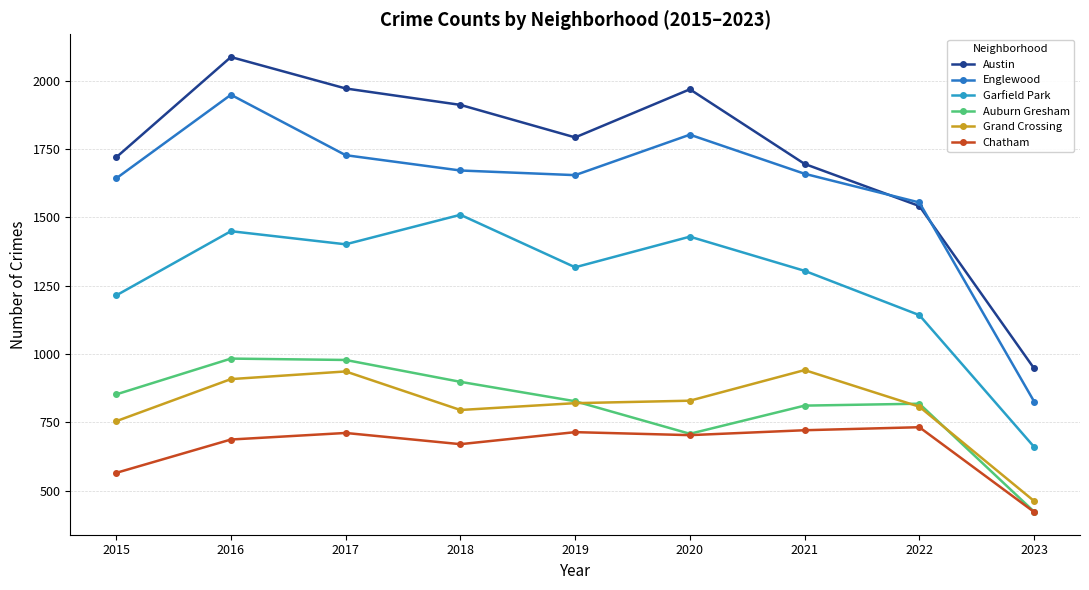

What are all the series names shown in the legend?

Austin, Englewood, Garfield Park, Auburn Gresham, Grand Crossing, Chatham